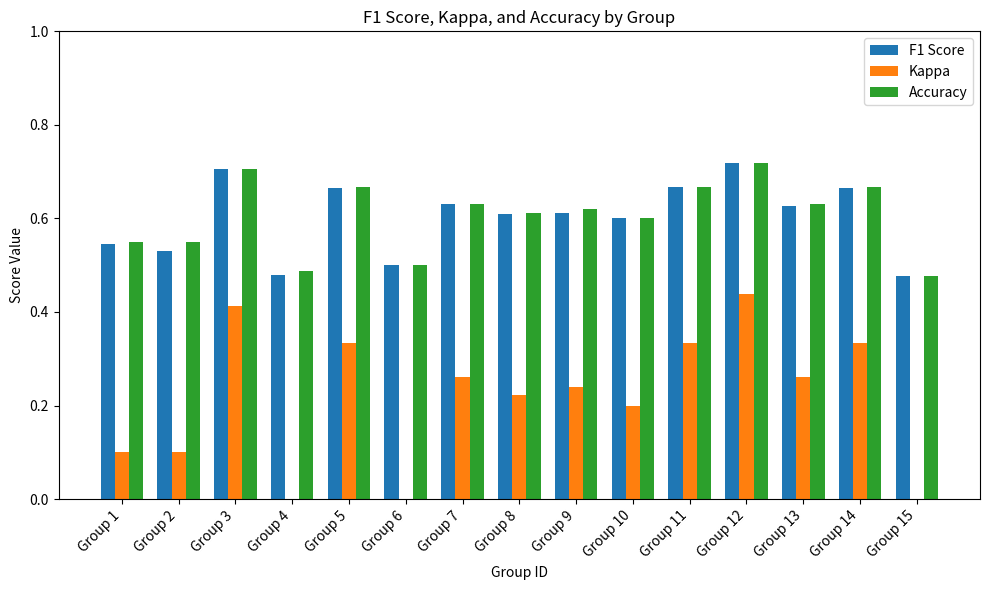

Is the value of Kappa at Group 4 greater than the value of Accuracy at Group 11?

No